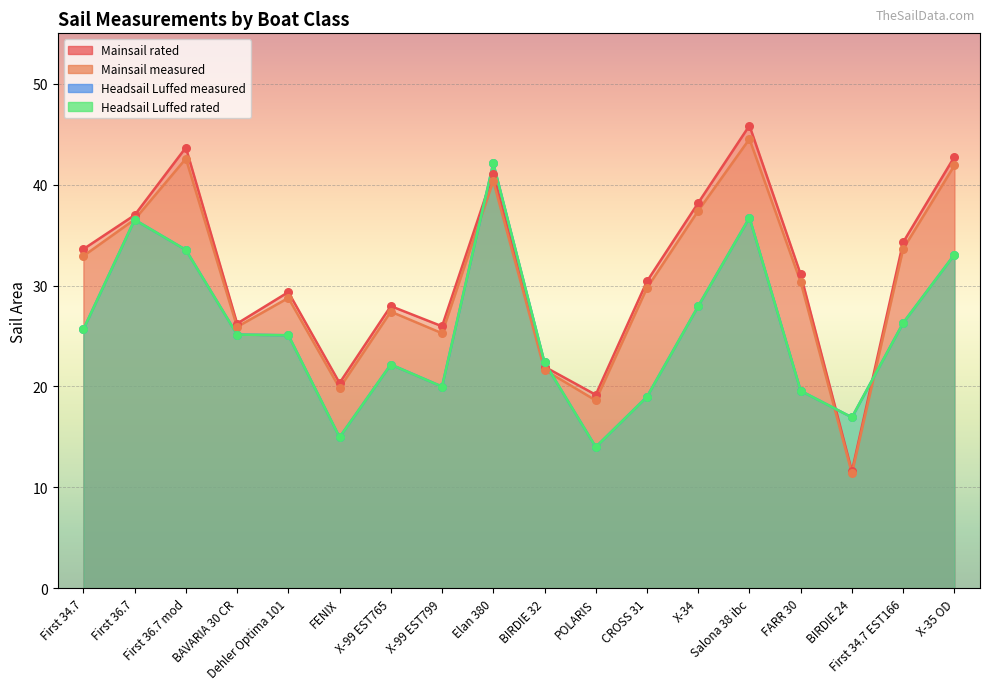

Which series contains the highest Y value?

Mainsail rated